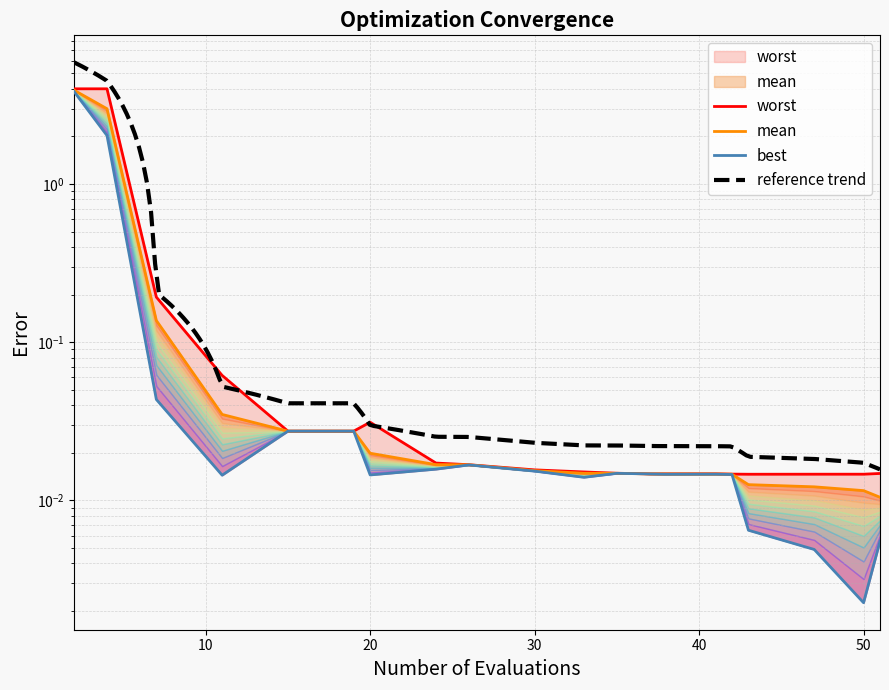

Where is the first local minimum for best?

11